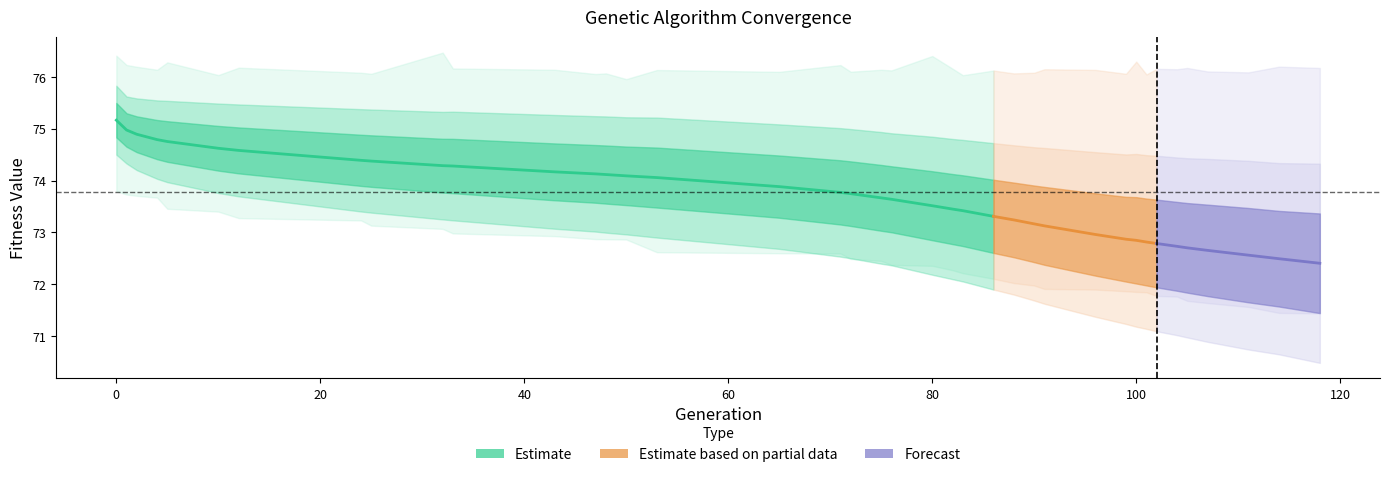

Reading left to right, list all the values displayed in this chart.

min: 73.8	73.7	73.7	73.7	73.5	73.4	73.3	73.2	73.1	73.1	73.0	72.9	72.9	72.9	72.9	72.6	72.6	72.6	72.5	72.5	72.4	72.4	72.3	72.2	72.1	72.0	72.0	71.9	71.9	71.9	71.9	71.8	71.8	71.8	71.7	71.6	71.6	71.4	71.4
max: 76.4	76.2	76.2	76.1	76.3	76.0	76.2	76.1	76.1	76.5	76.2	76.1	76.1	76.1	76.0	76.1	76.1	76.2	76.1	76.1	76.1	76.4	76.2	76.0	76.1	76.1	76.1	76.1	76.1	76.1	76.3	76.0	76.2	76.1	76.2	76.1	76.1	76.2	76.2
avg: 75.2	75.0	74.9	74.8	74.8	74.6	74.6	74.4	74.4	74.3	74.3	74.2	74.1	74.1	74.1	74.1	73.9	73.8	73.7	73.7	73.6	73.5	73.5	73.4	73.3	73.2	73.2	73.1	73.0	72.9	72.8	72.8	72.8	72.7	72.7	72.7	72.6	72.5	72.4
std: 0.3	0.3	0.3	0.4	0.4	0.4	0.4	0.5	0.5	0.5	0.5	0.5	0.6	0.6	0.6	0.6	0.6	0.6	0.6	0.6	0.6	0.7	0.7	0.7	0.7	0.7	0.7	0.8	0.8	0.8	0.8	0.8	0.8	0.9	0.9	0.9	0.9	0.9	1.0